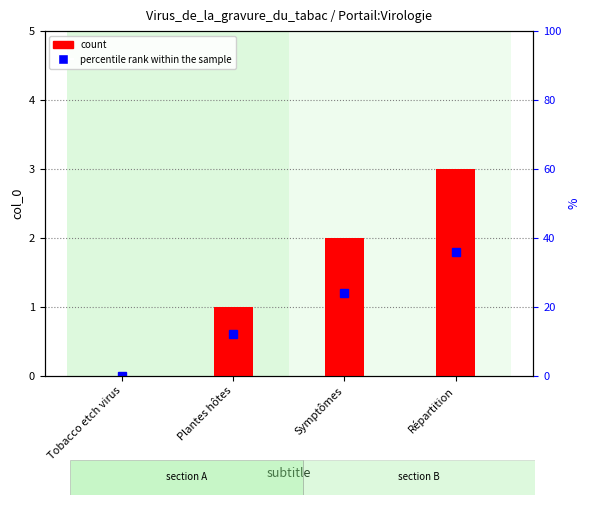

What is the sum of all values?

6